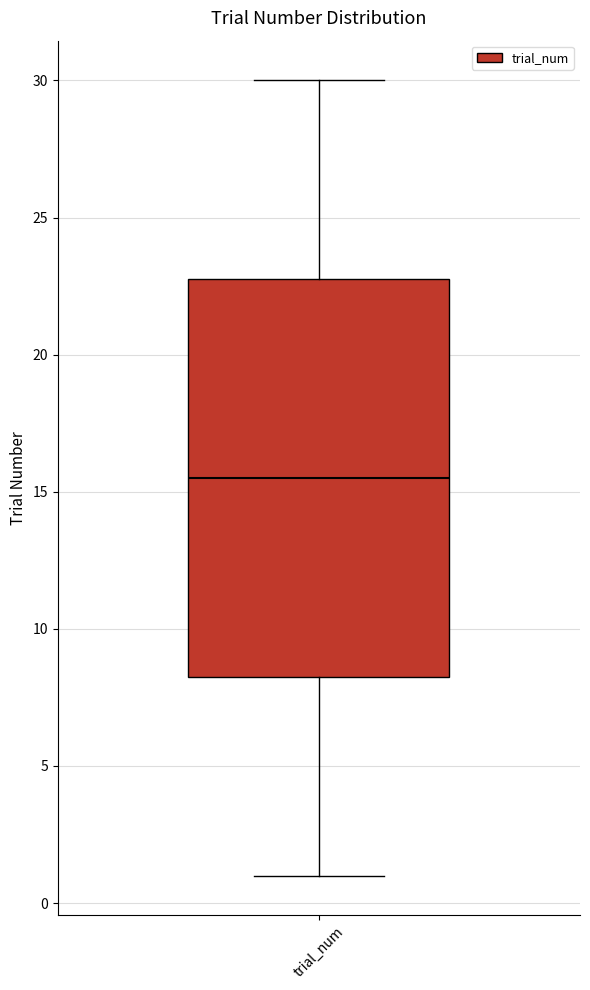

Where does the lower whisker of the box for trial_num end on the y-axis? The values are not printed on the chart, so give them approximately, as read against the axis.

1.0